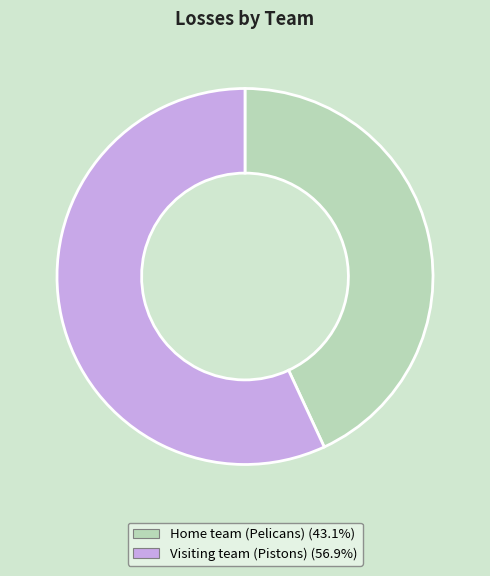

Does any single category account for the majority?

Yes